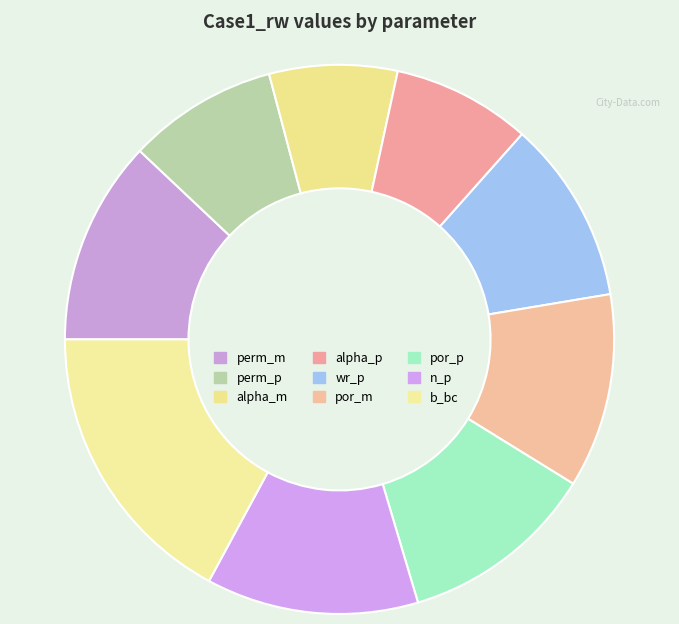

Rank the categories by value from lowest to highest.

alpha_m, alpha_p, perm_p, wr_p, por_m, por_p, perm_m, n_p, b_bc